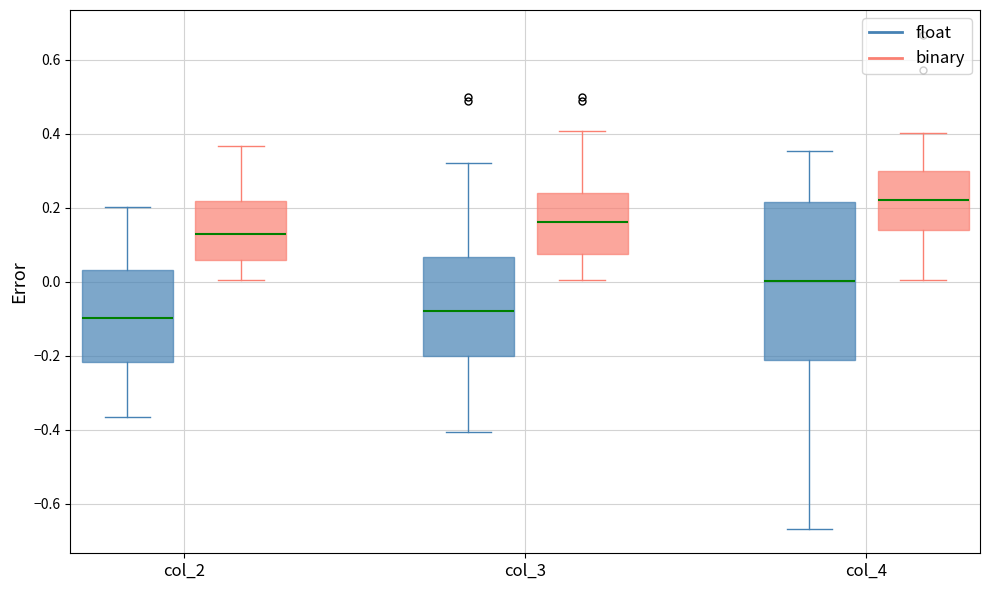

Where is the lower edge of the box for col_2 (binary) on the y-axis? The values are not printed on the chart, so give them approximately, as read against the axis.

0.06